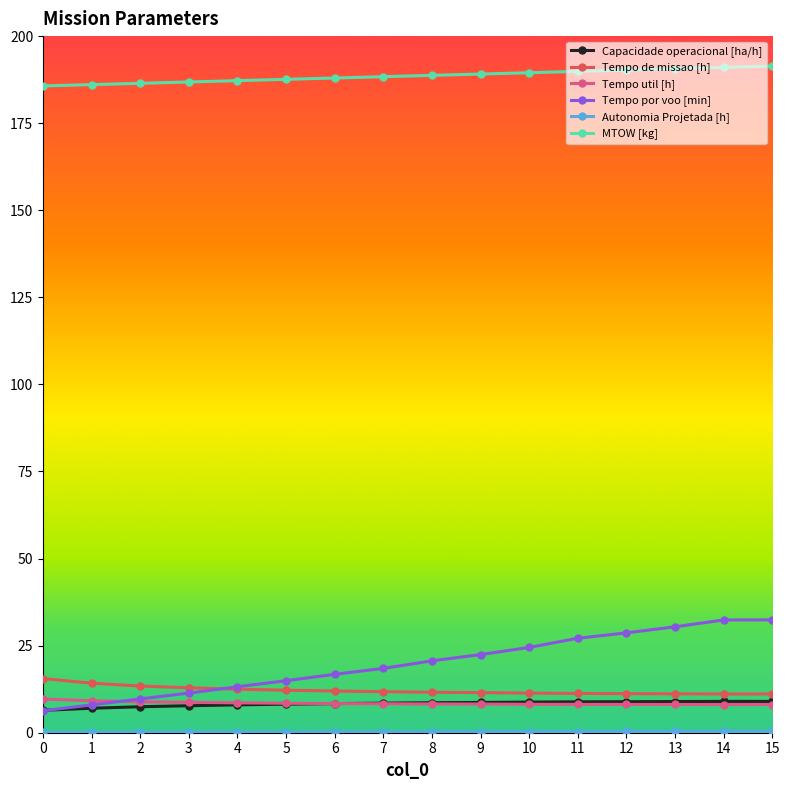

How many lines are shown in the chart?

6